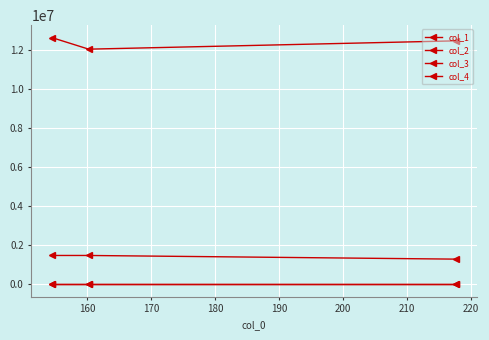

Count the number of categories in the chart.

3